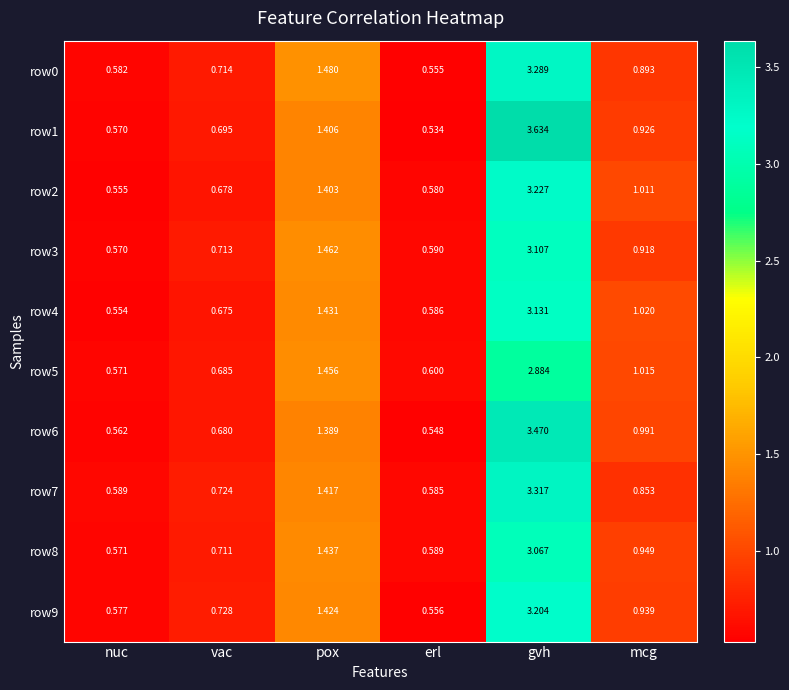

What is the total value across all series at vac?

7.0